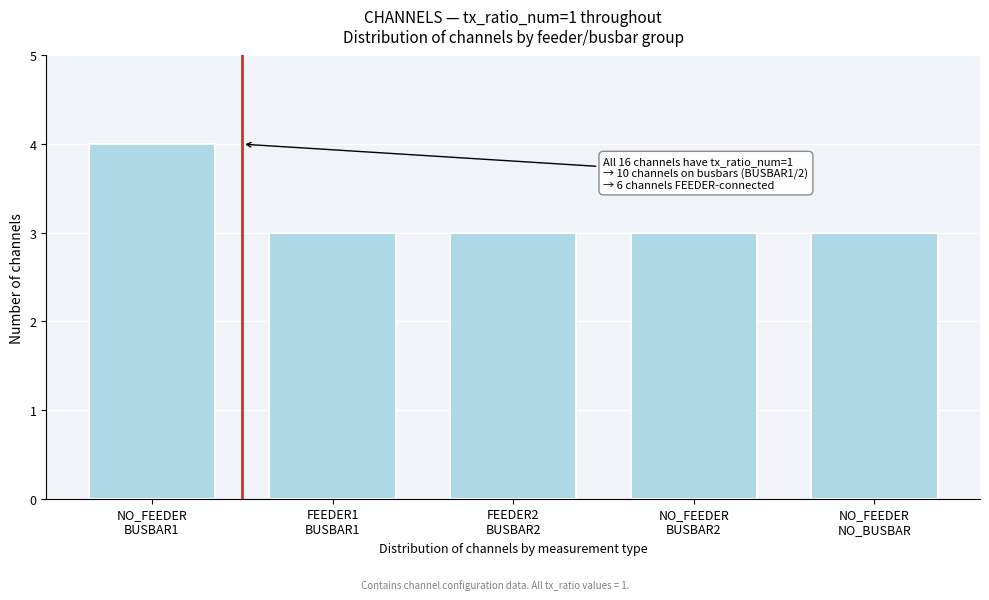

Reading left to right, transcribe all the data shown in this chart.

4	3	3	3	3